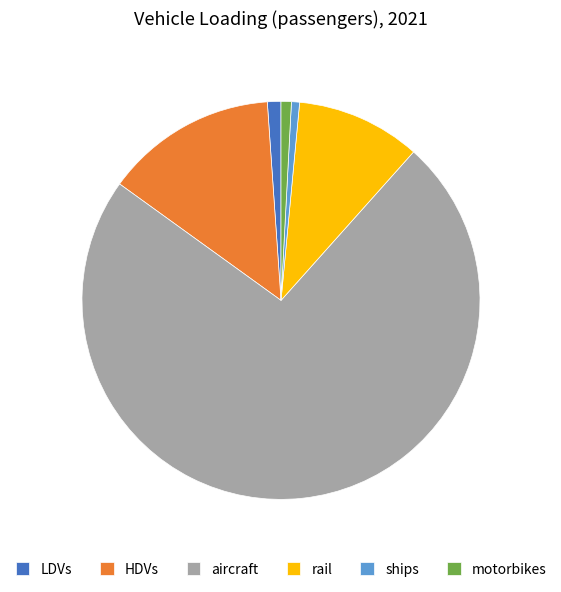

Which slice is the largest?

aircraft